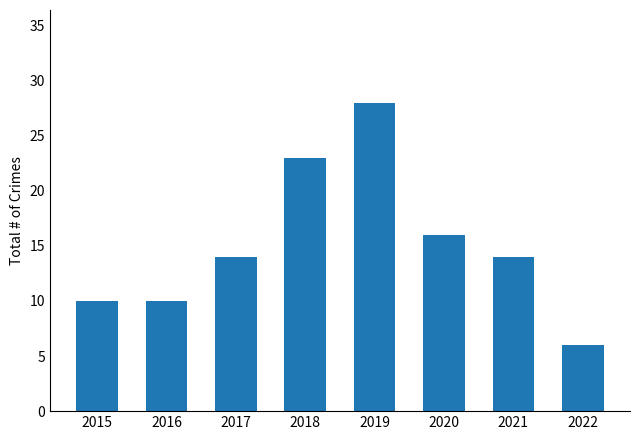

Count the values in the range 10 to 23.

6